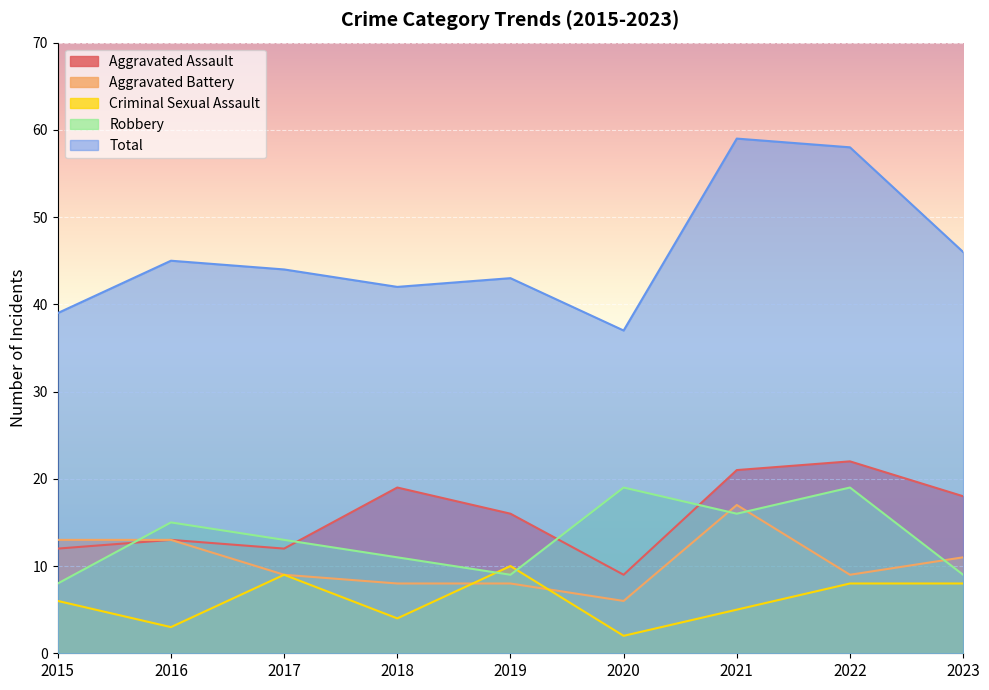

Rank the series by their maximum value, from lowest to highest.

Criminal Sexual Assault, Aggravated Battery, Robbery, Aggravated Assault, Total